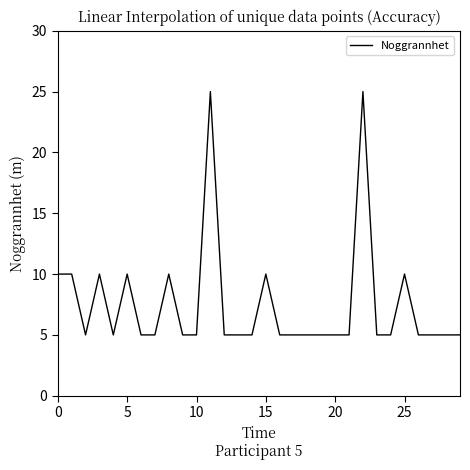

What is the difference between the maximum and minimum values?

20